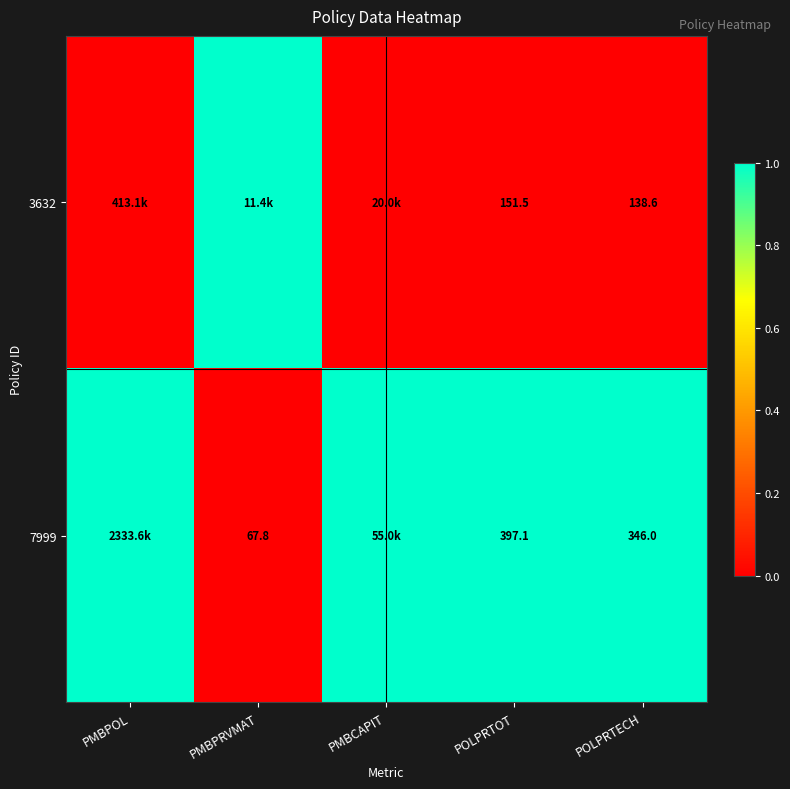

What is the spread (max minus min) of values at POLPRTECH?

207.4